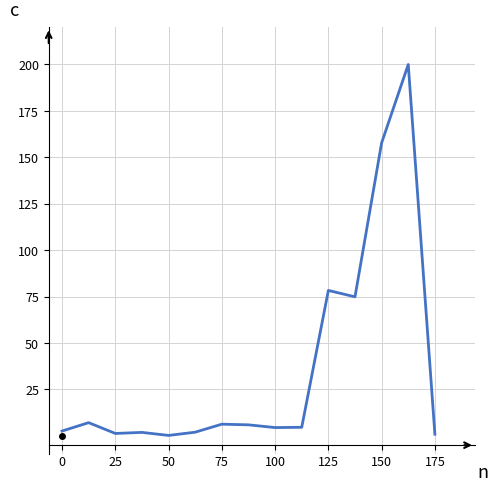

What is the difference between the maximum and minimum values?

199.8